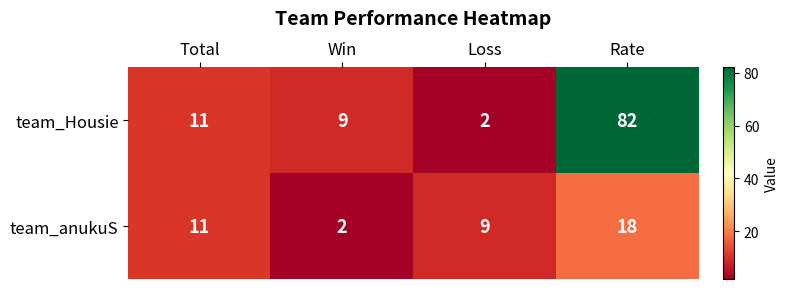

The value of team_anukuS at Loss is 4. True or false?

False